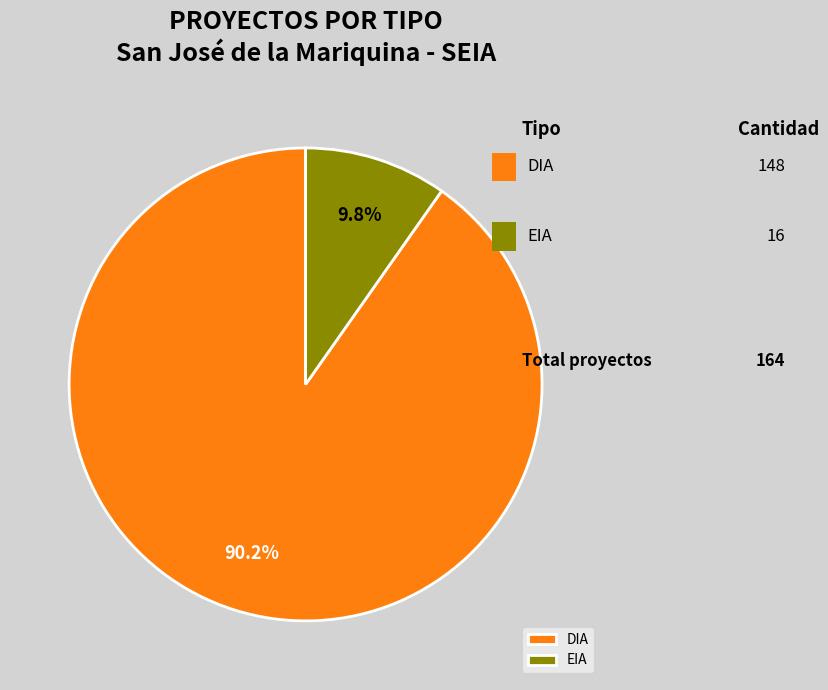

Is there a majority slice in this chart?

Yes